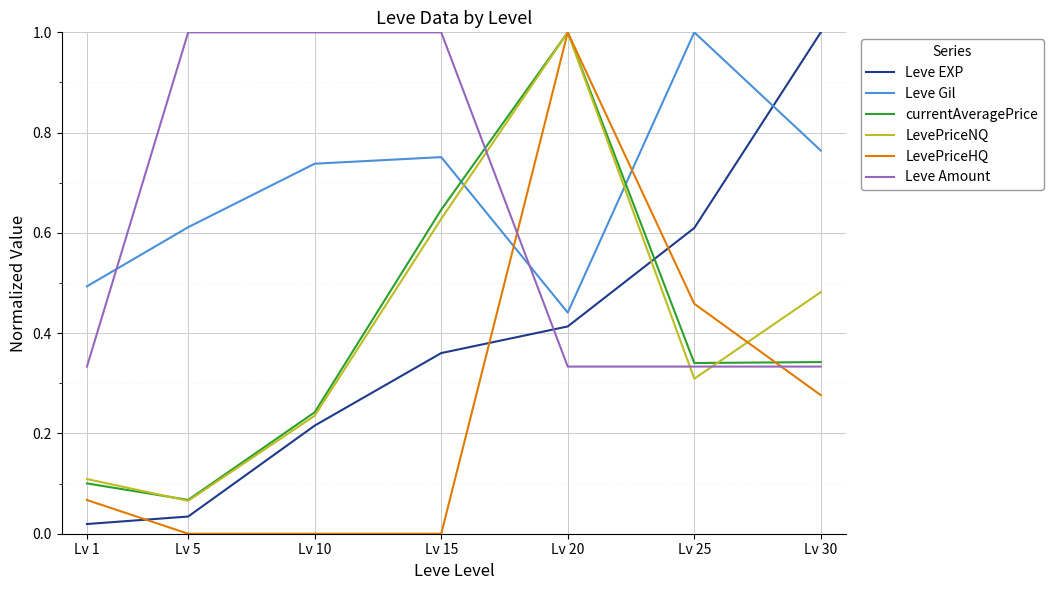

What is the greatest value displayed?

1.0